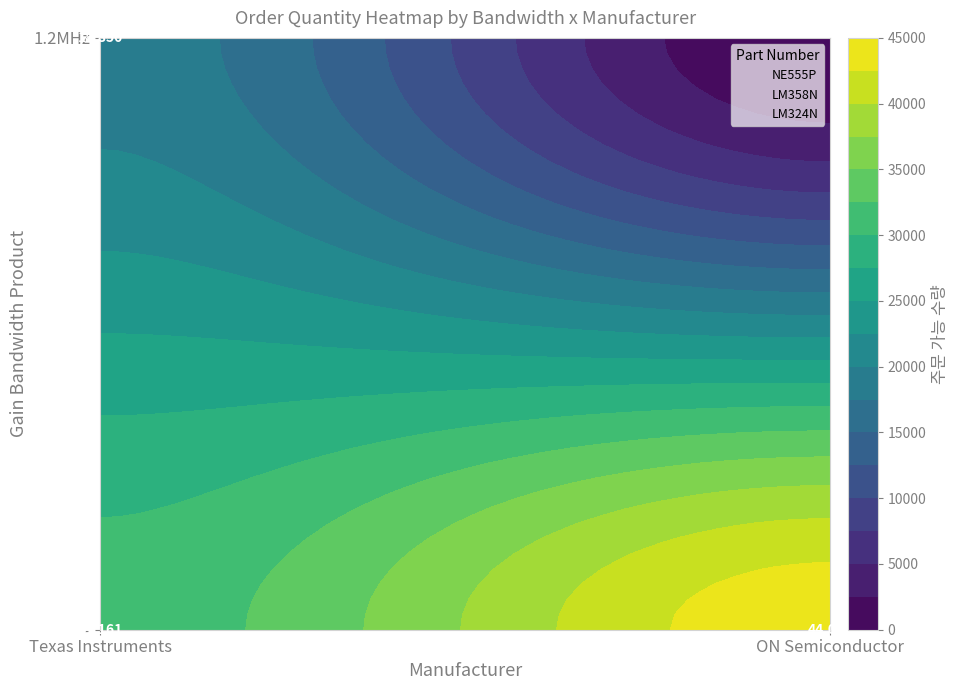

Which series has the widest spread of values?

LM358N